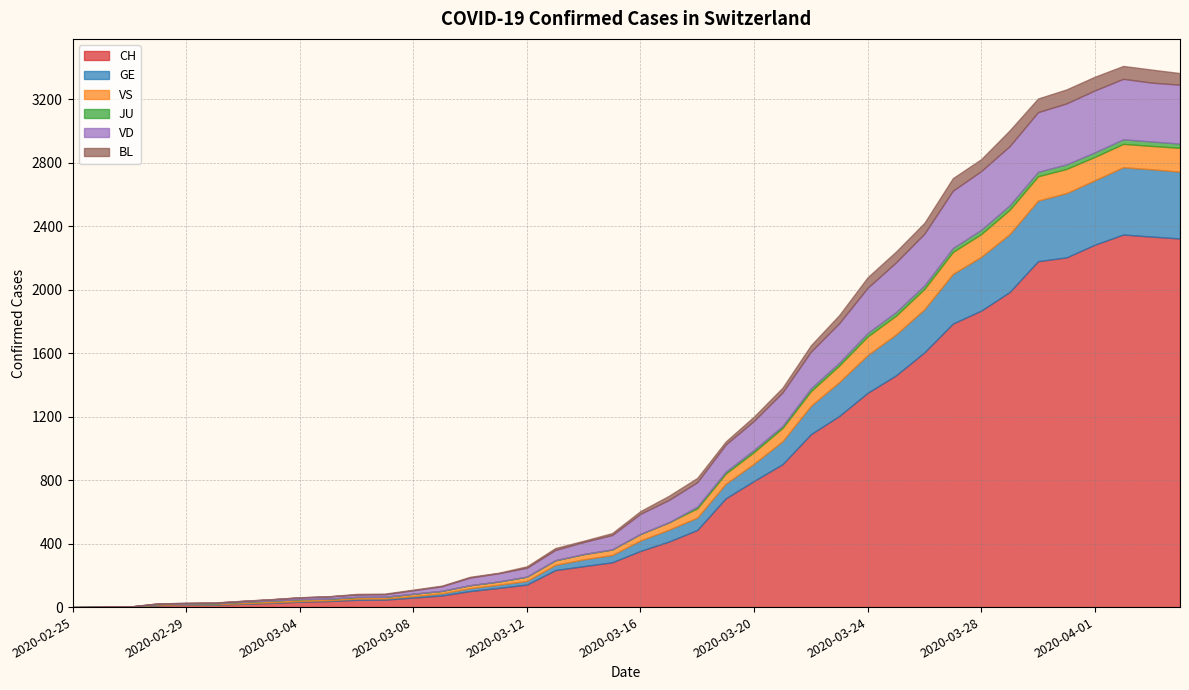

Does the chart display data point markers on the line(s)?

No